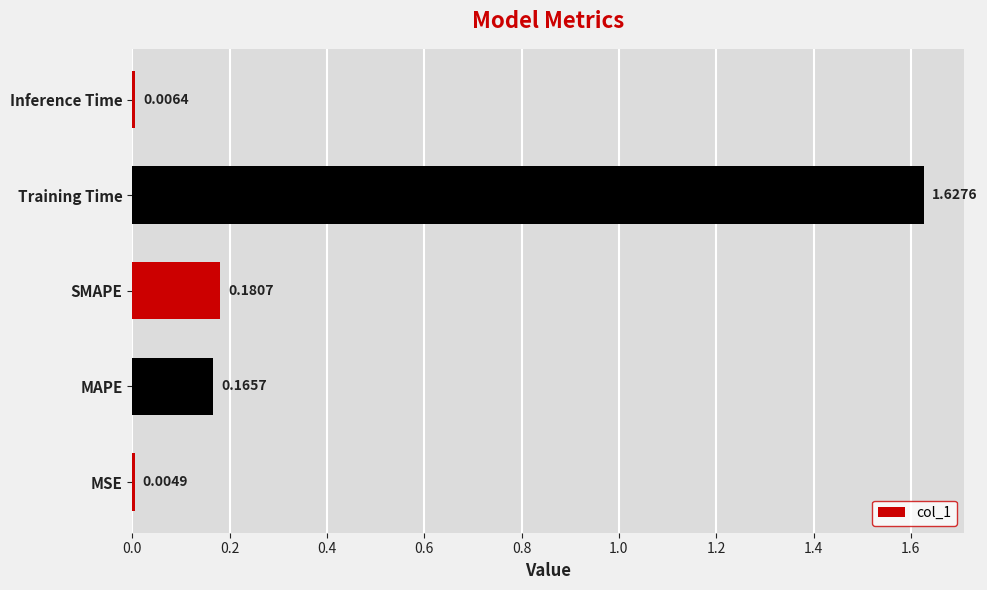

What is the sum of the values at SMAPE and MAPE?

0.3